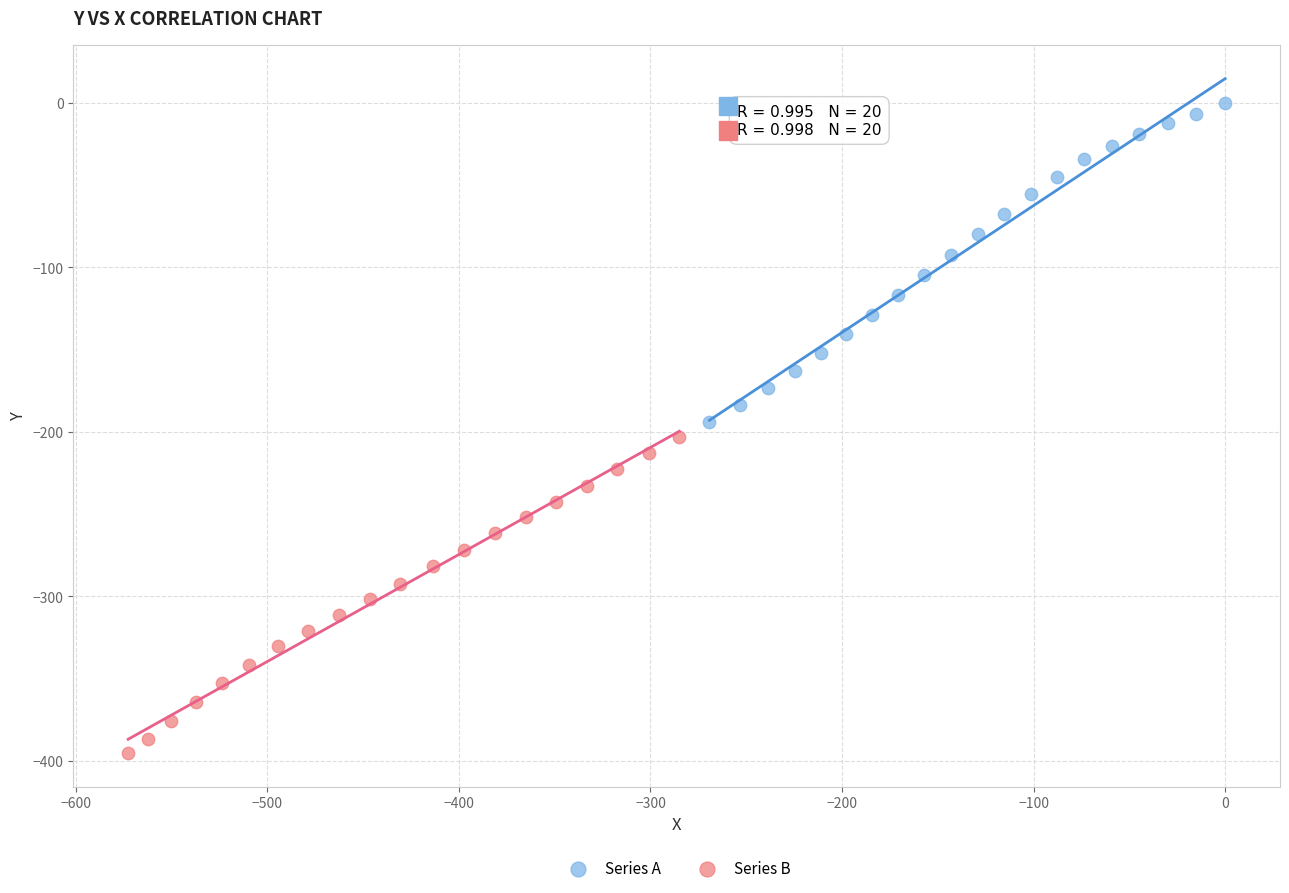

Which series has the widest spread of Y values?

Series A